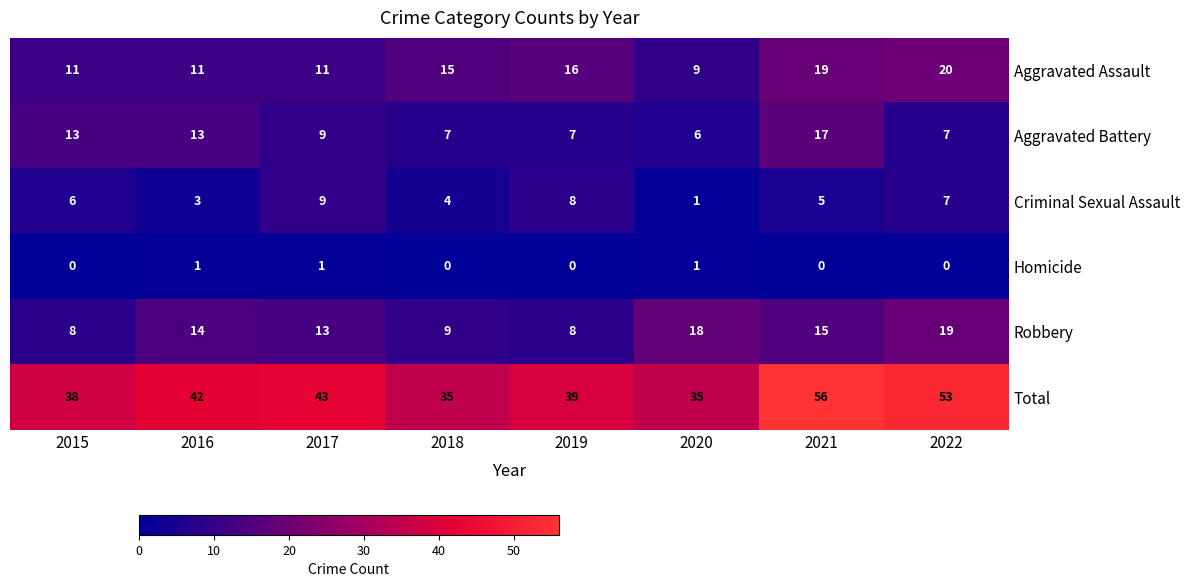

What is the sum of all Total values?

341